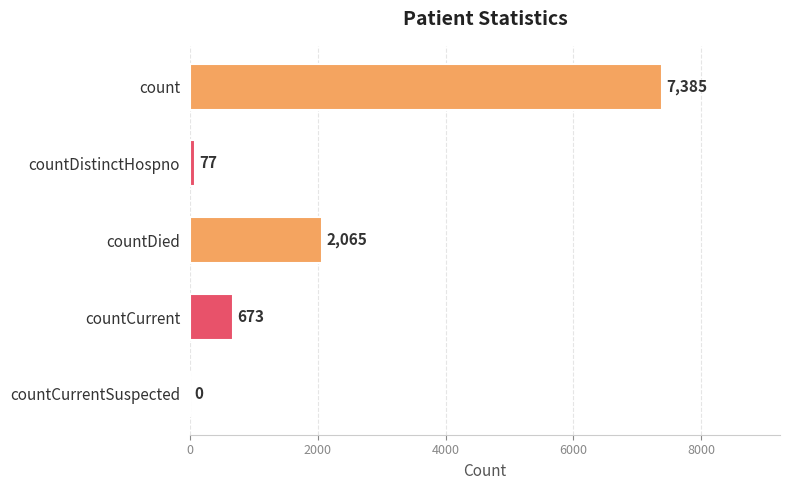

Which category has the highest value across all series?

count